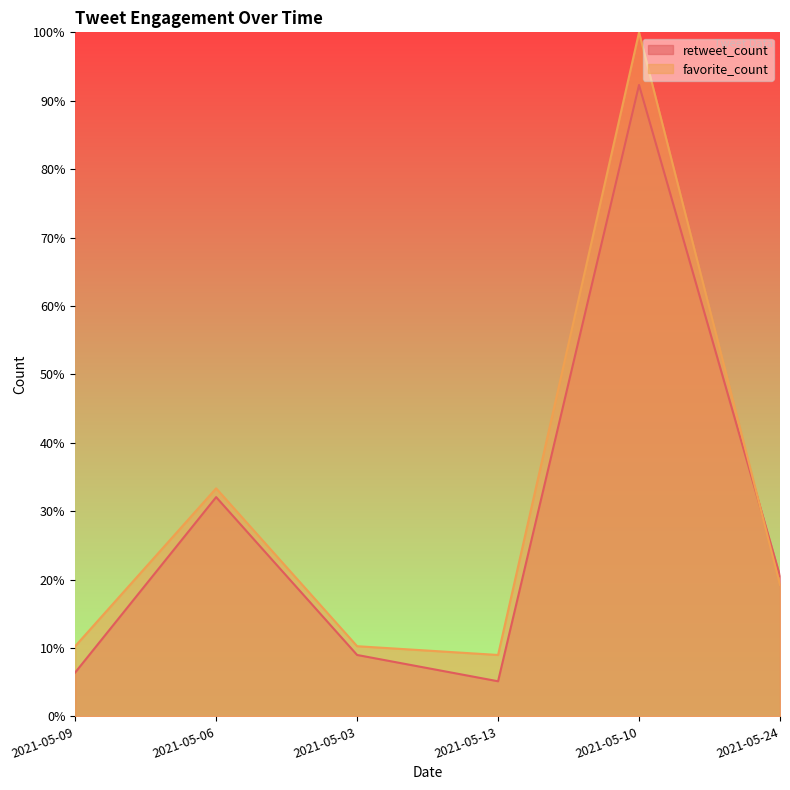

The value of retweet_count at 2021-05-06 is 52.8. True or false?

False